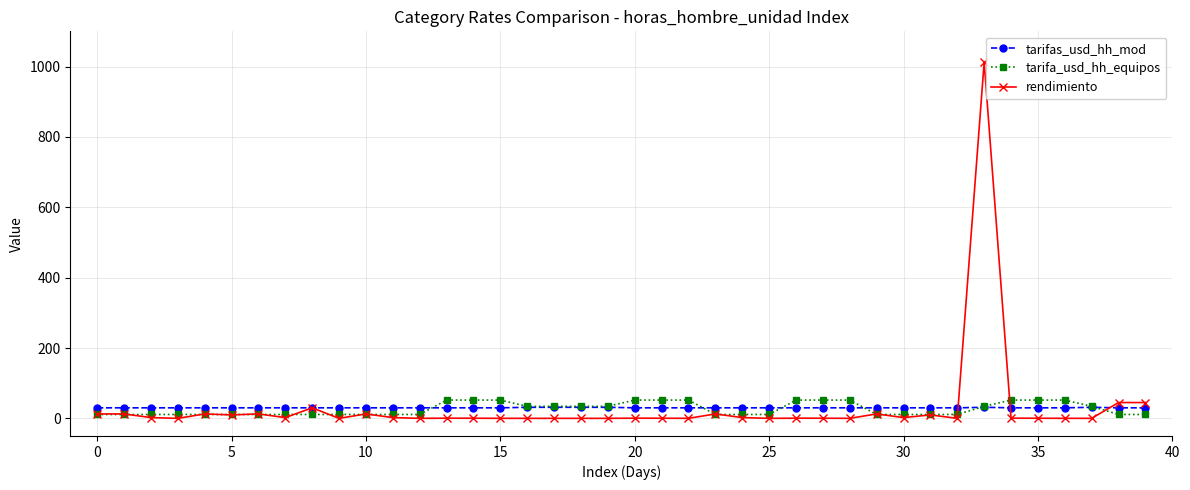

What is the value of the tarifas_usd_hh_mod point at the 20th from the left?

31.5